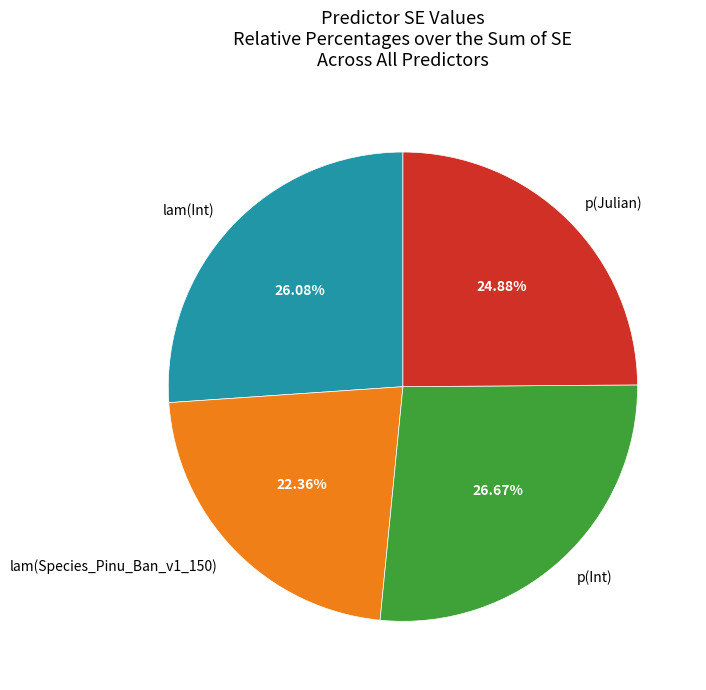

To the nearest percent, what is the difference between the p(Int) and lam(Species_Pinu_Ban_v1_150) slice percentages?

4%